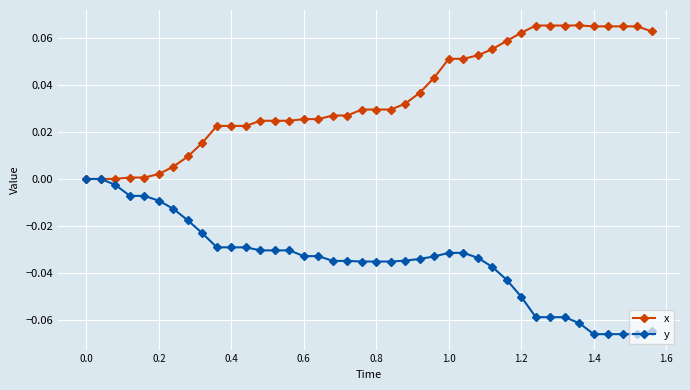

Rank the series by their maximum value, from highest to lowest.

x, y